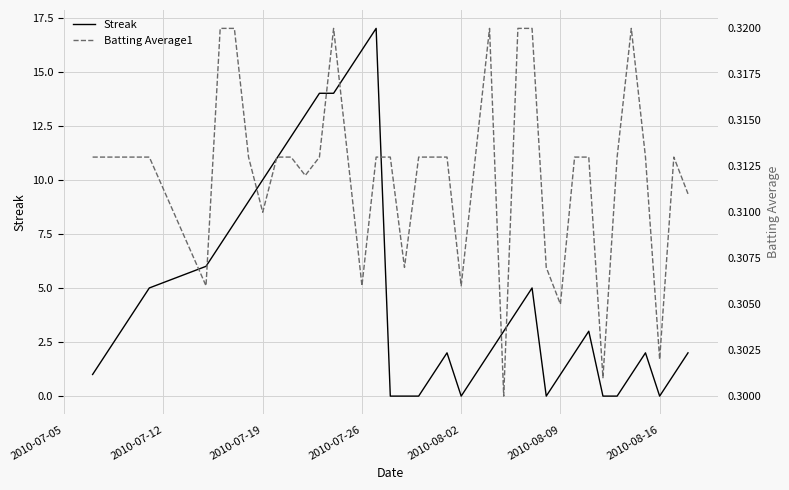

Is the value of Streak at 2010-07-26 greater than the value of Batting Average1 at 2010-08-16?

Yes